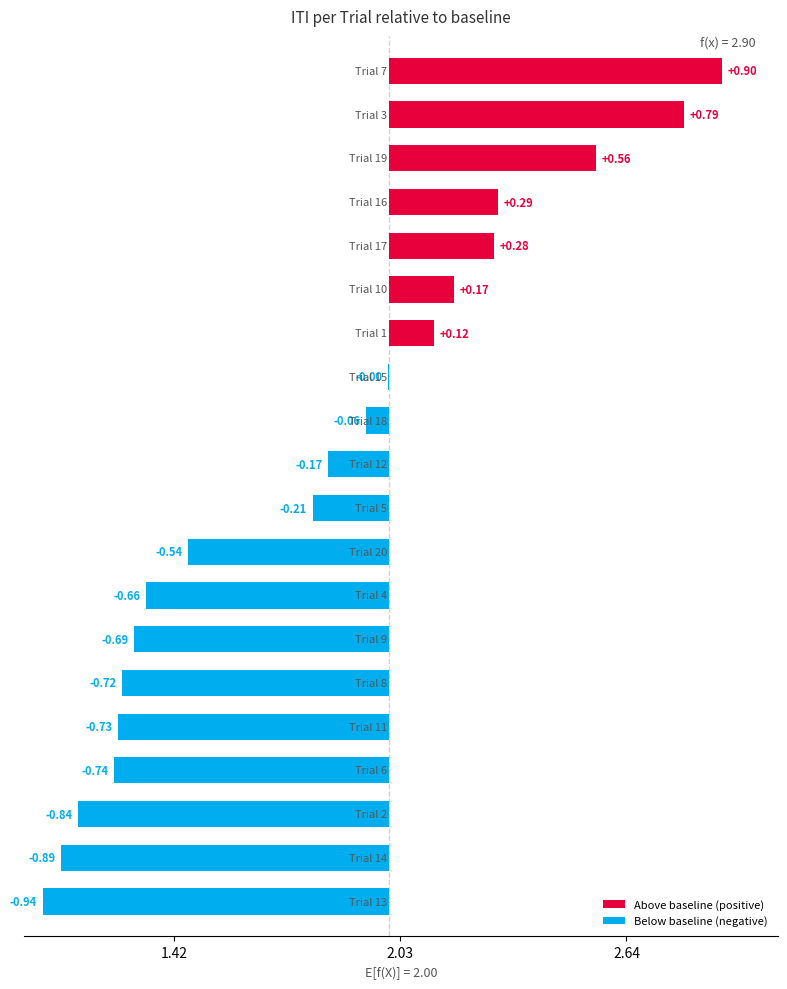

What is the change in value from 15 to 16?

+0.3